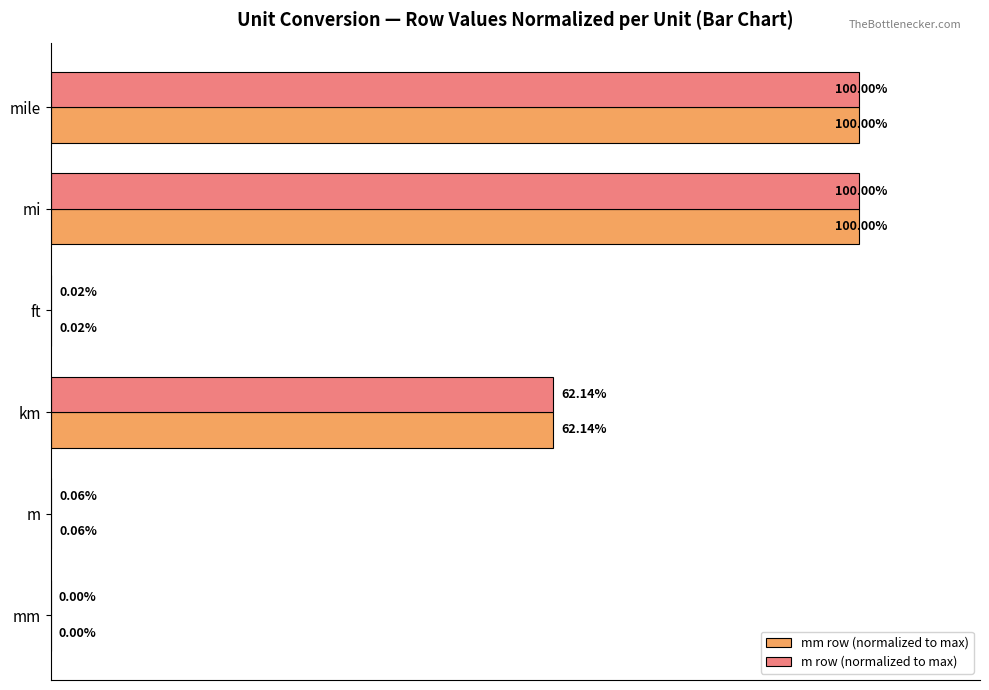

Where is mm row (normalized to max) nearest to the value 50?

km